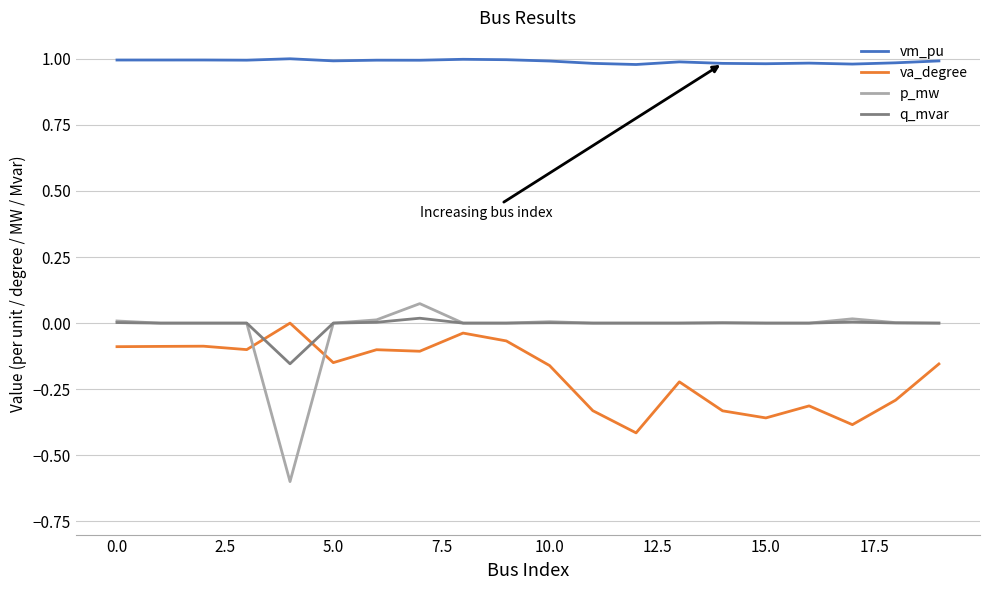

Which series has the widest spread of values?

p_mw